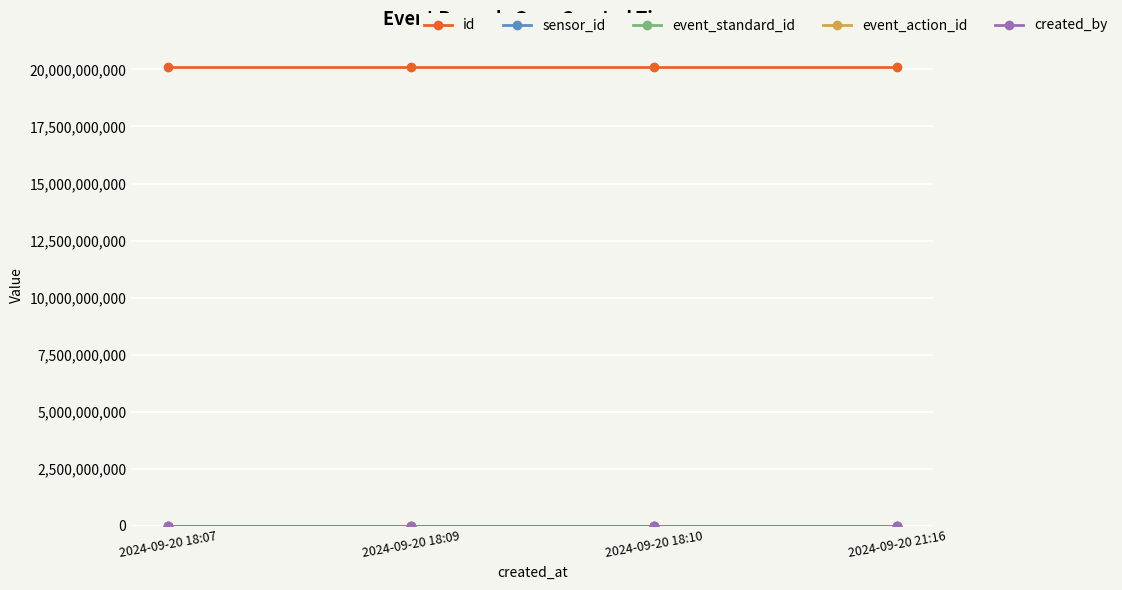

What is the maximum value for id?

20092400230